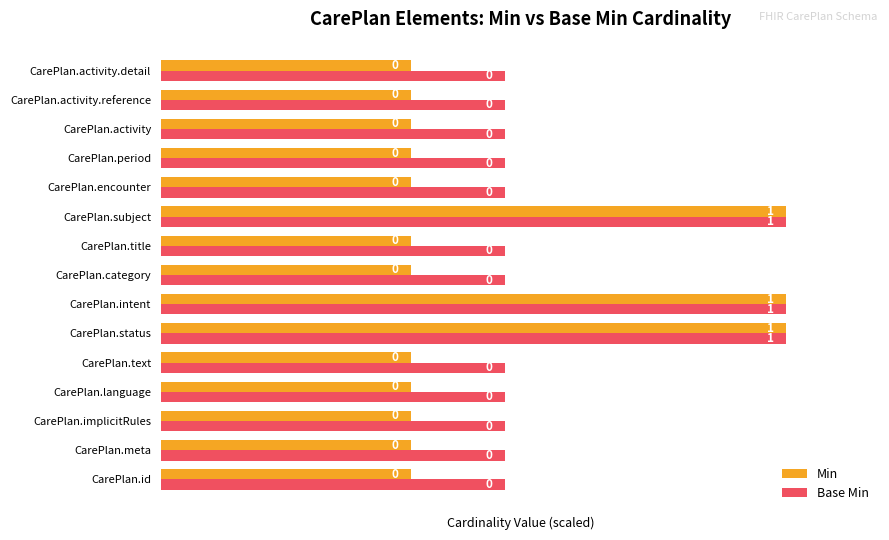

What are all the series names shown in the legend?

Min, Base Min